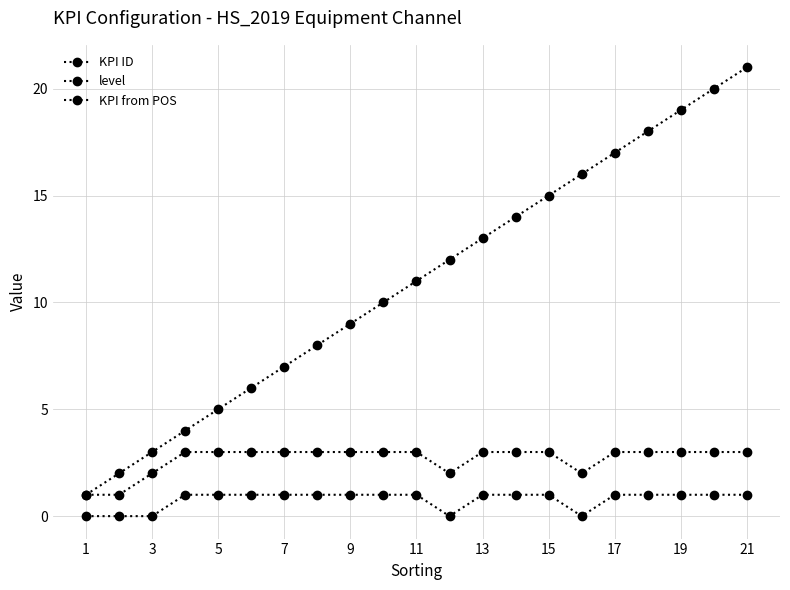

Is this an area chart (filled region under the line)?

No